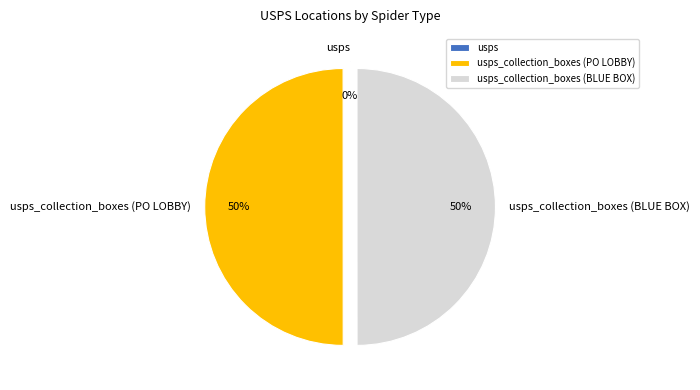

To the nearest percent, what is the difference between the largest and smallest slice percentages?

50%